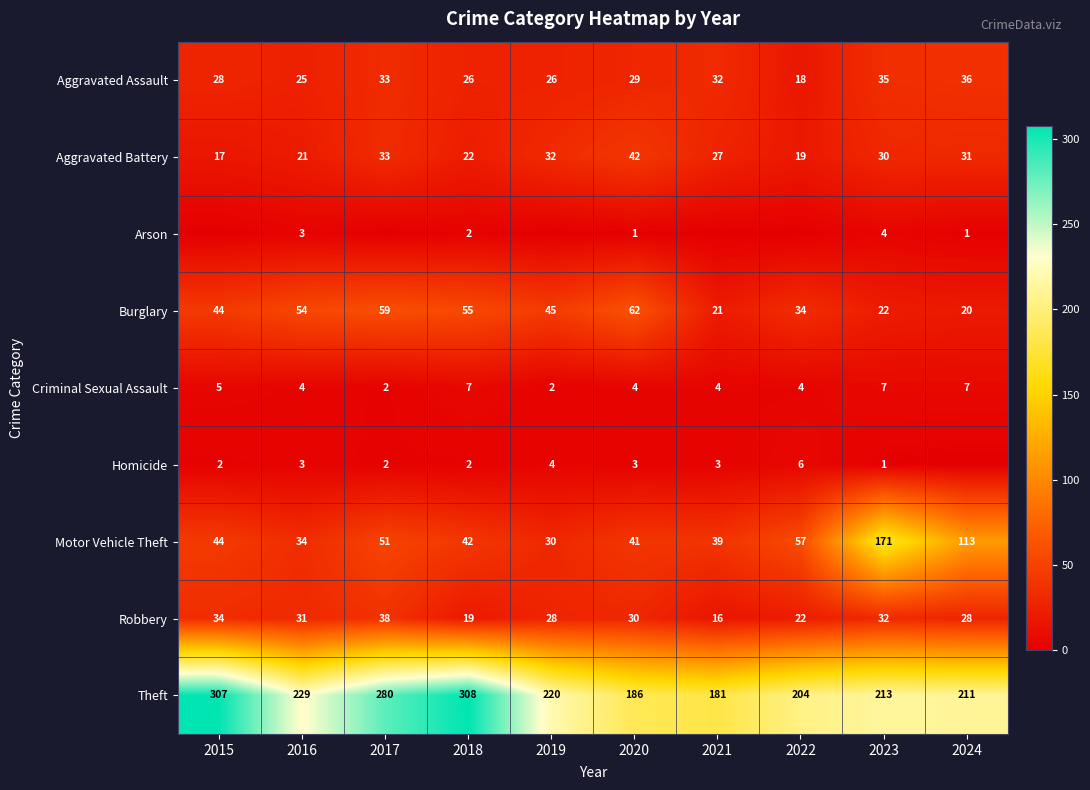

Between 2019 and 2024, which is larger?

2024